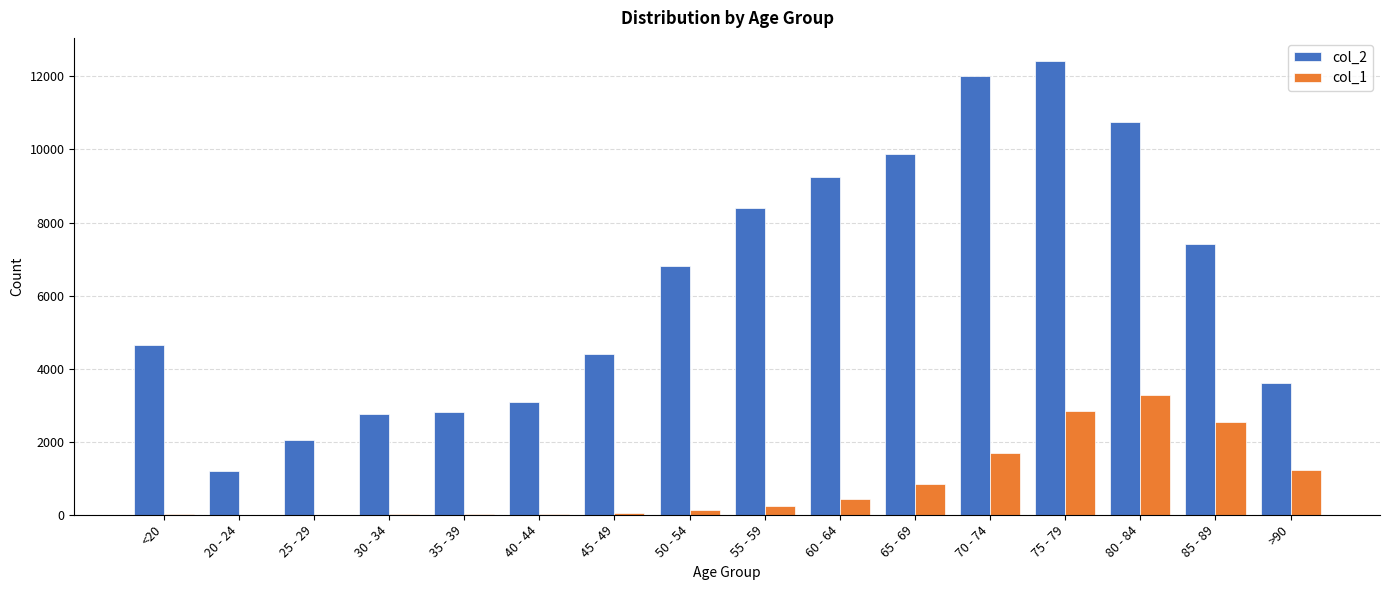

What is the maximum value for col_2?

12434